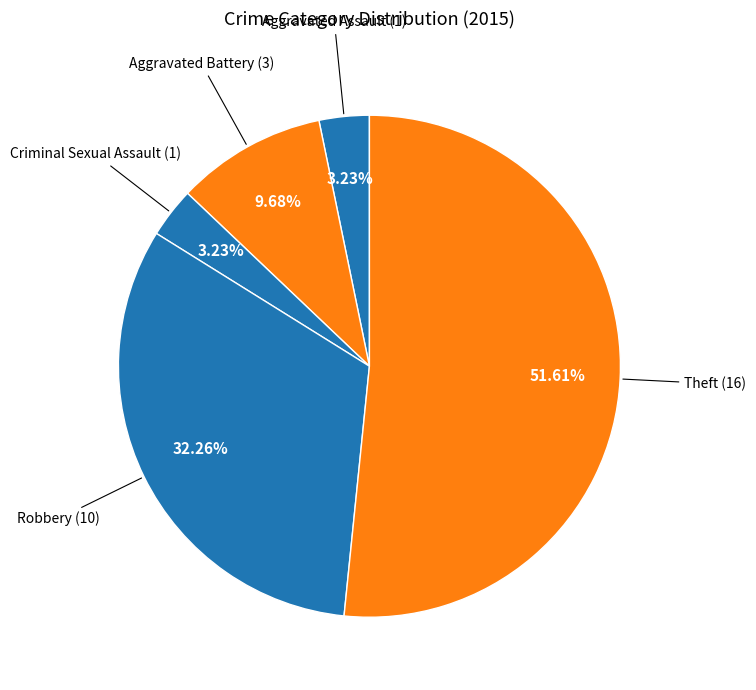

To the nearest percent, what is the difference between the largest and smallest slice percentages?

48%